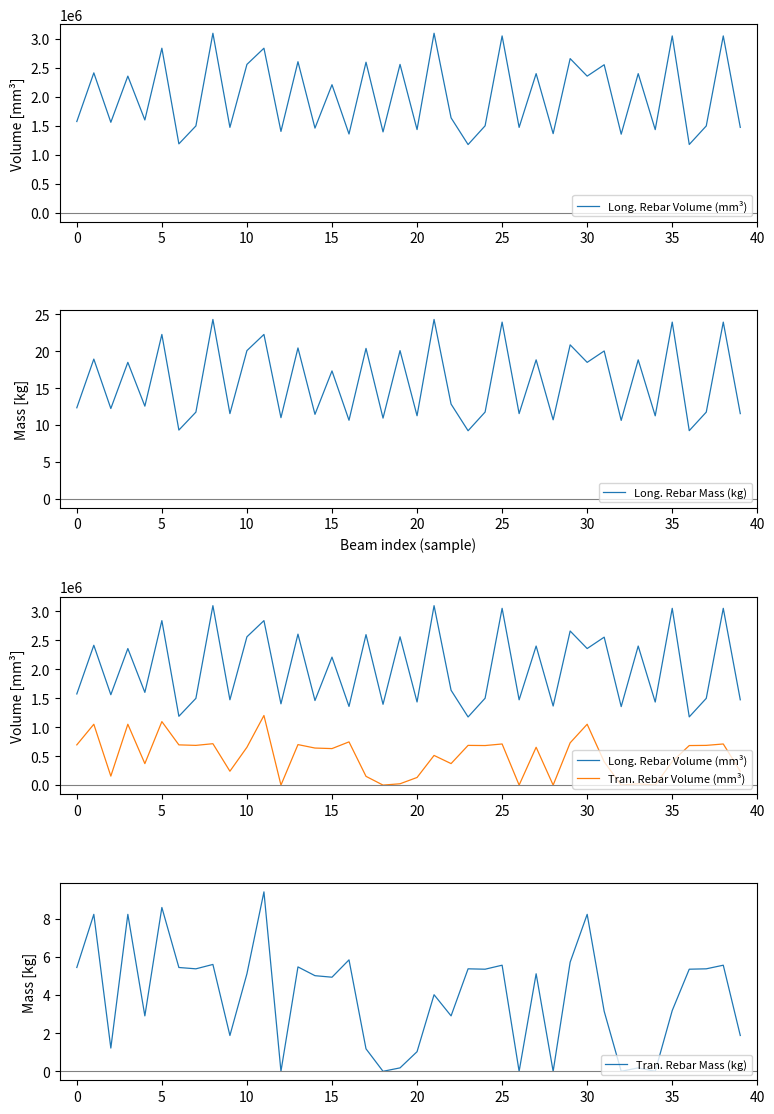

Where is Tran. Rebar Volume (mm³) nearest to the value 600540?

15